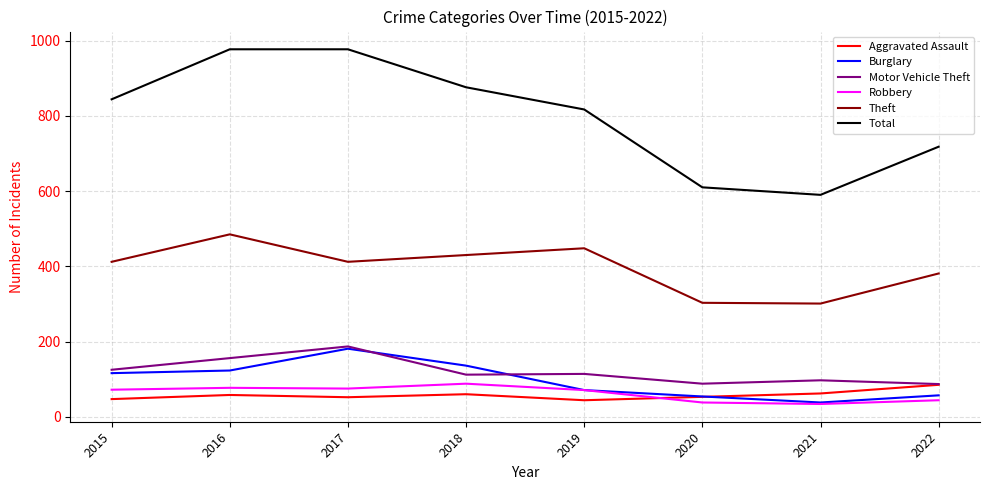

Does the chart display data point markers on the line(s)?

No